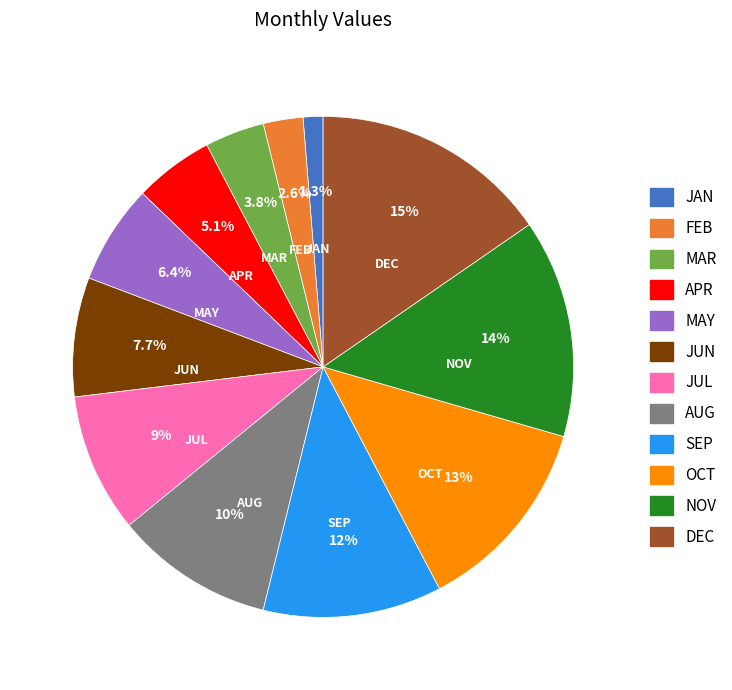

How many slices are in this pie chart?

12